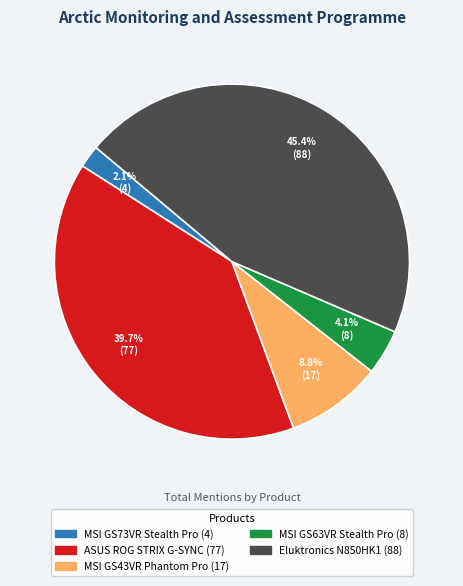

To the nearest percent, what is the average slice percentage?

20%